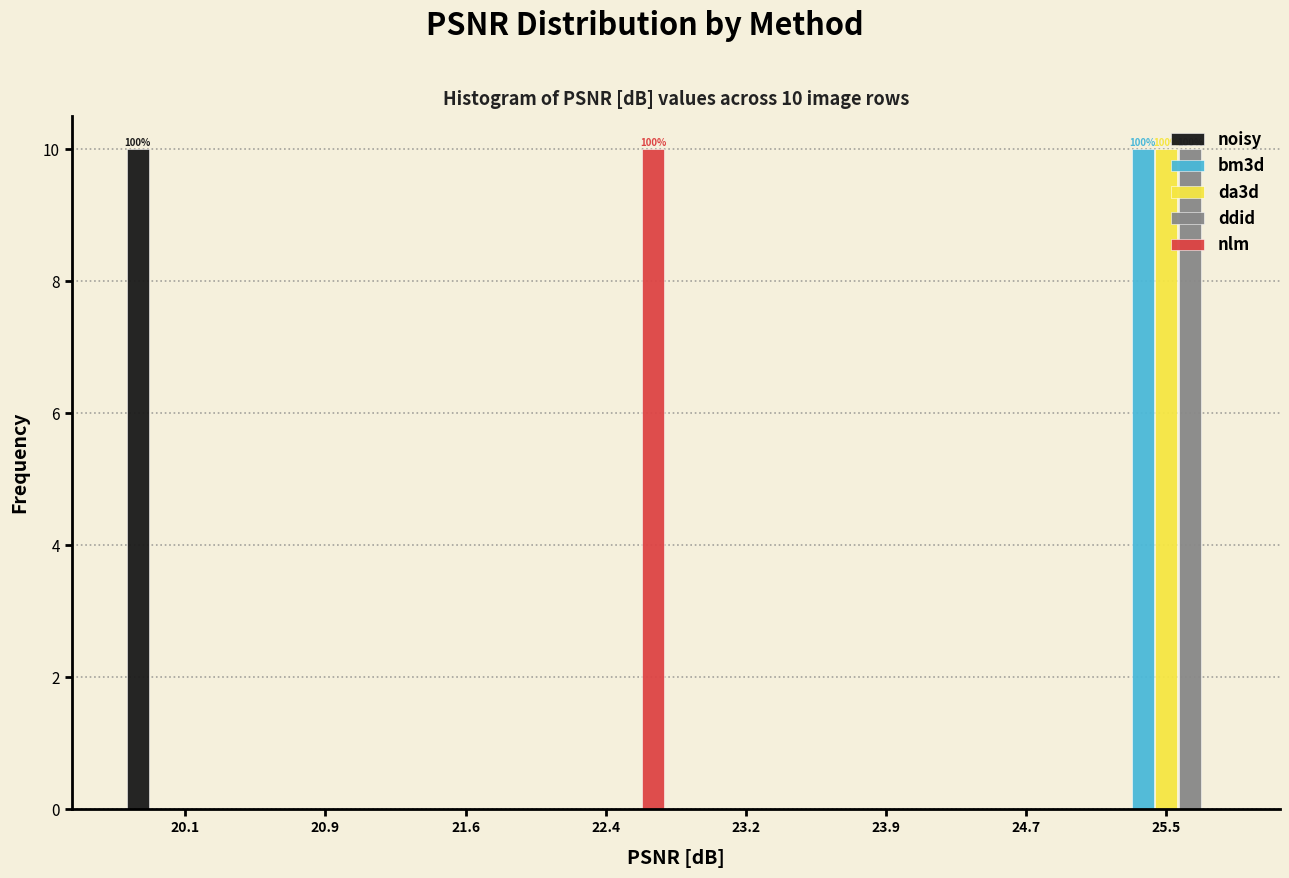

In the ddid series, which range on the x-axis has the tallest bar?

25.1 to 25.9